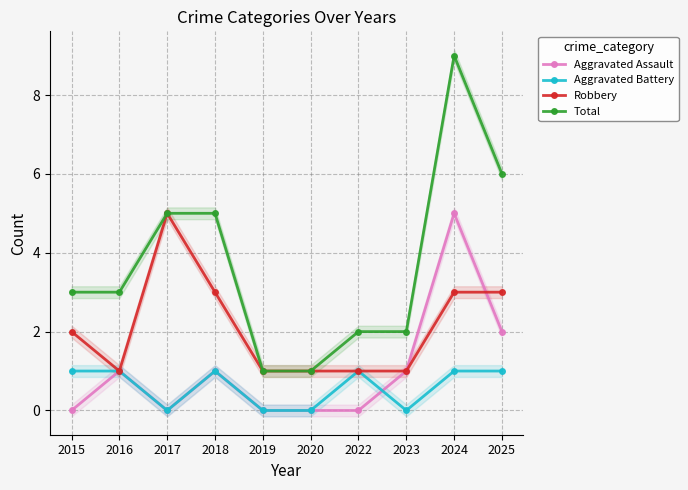

Reading left to right, what are all the values shown in this chart?

Aggravated Assault: 0	1	0	1	0	0	0	1	5	2
Aggravated Battery: 1	1	0	1	0	0	1	0	1	1
Robbery: 2	1	5	3	1	1	1	1	3	3
Total: 3	3	5	5	1	1	2	2	9	6